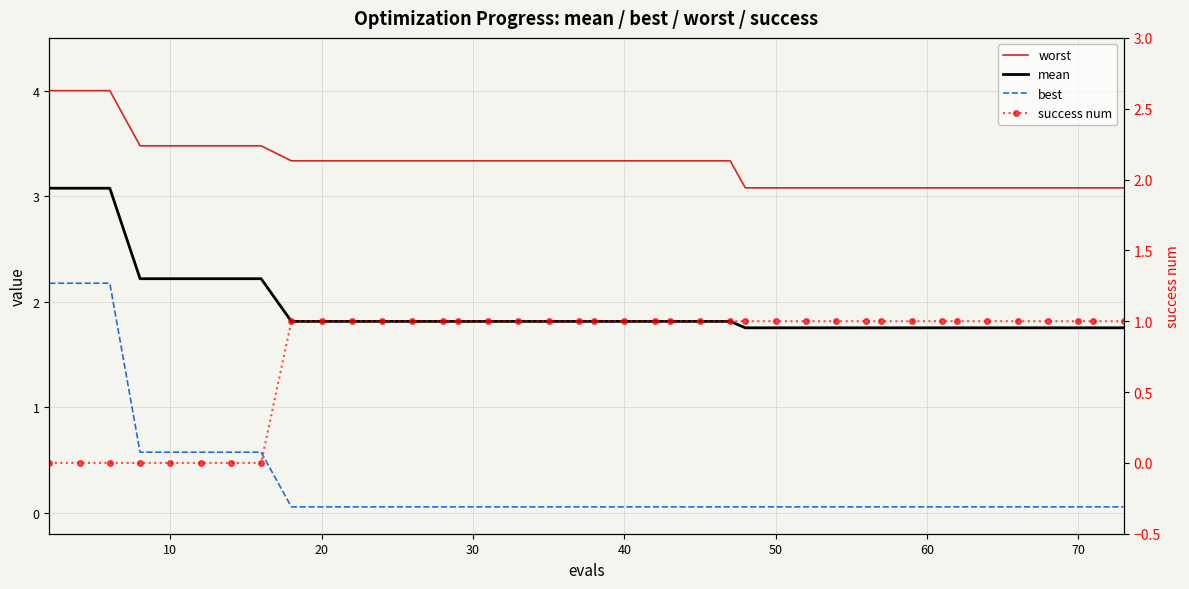

What are all the series names shown in the legend?

worst, mean, best, success num